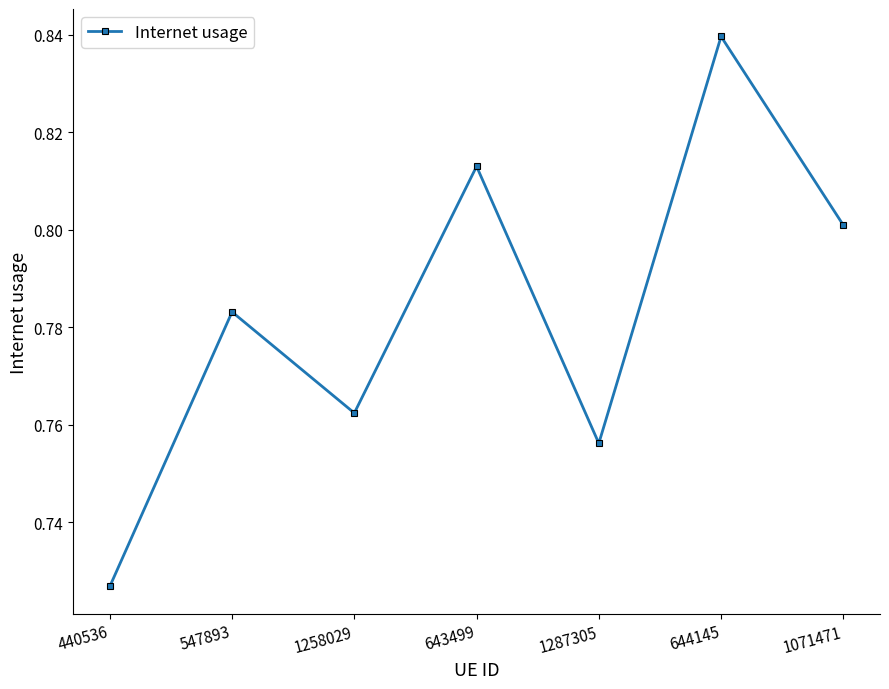

Which category has the highest value across all series?

644145